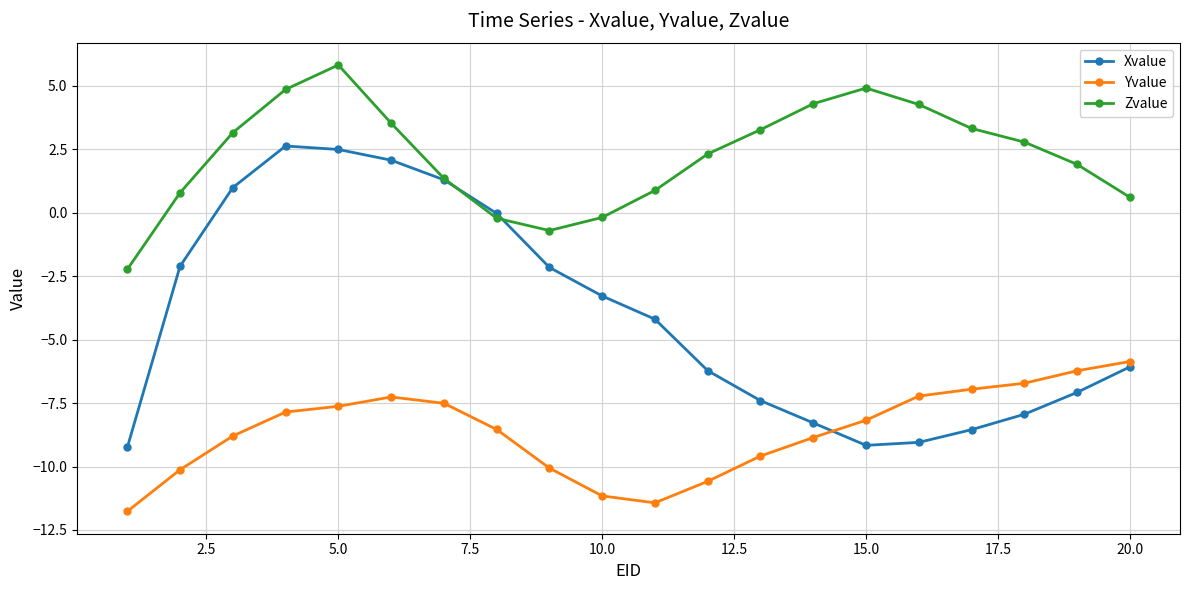

True or false: Yvalue has more than 0 interior local peaks.

True